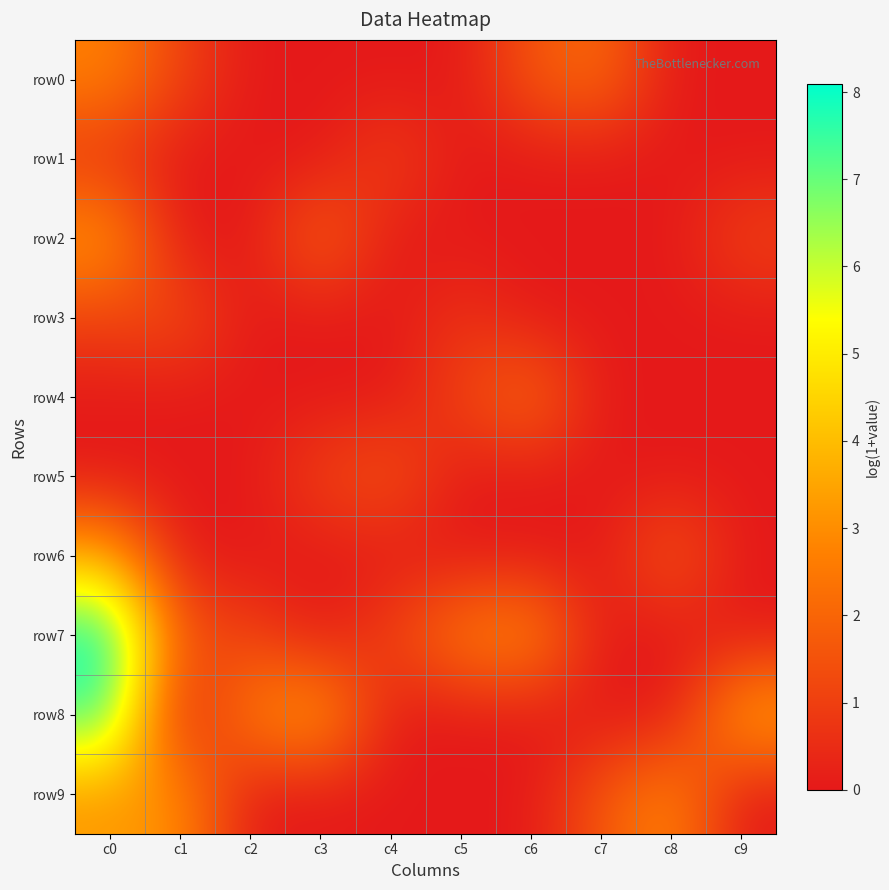

How many series are shown in this chart?

10